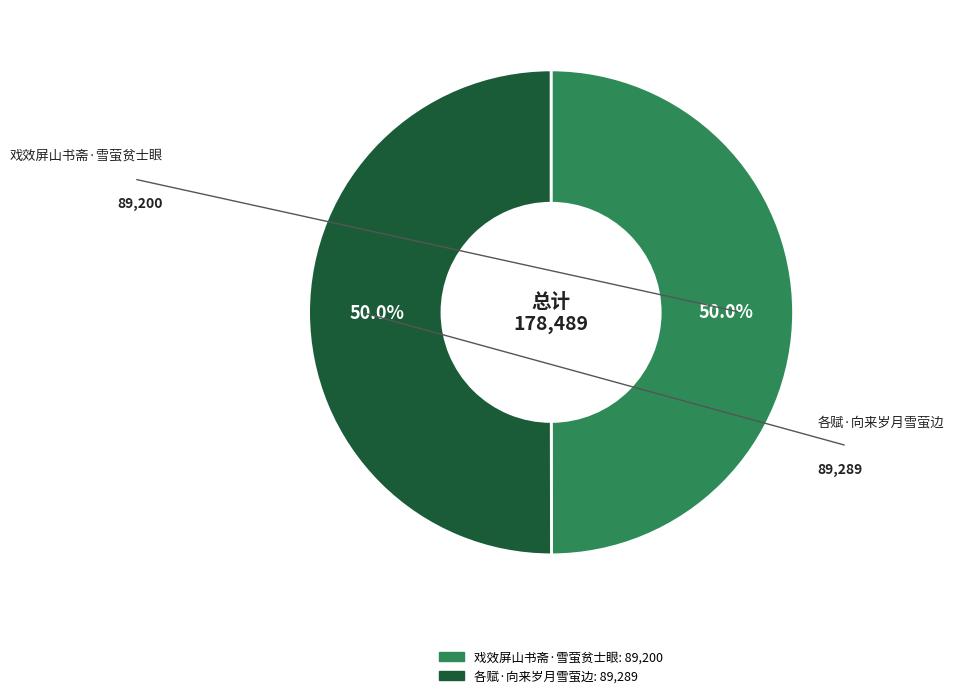

How many slices are in this pie chart?

2